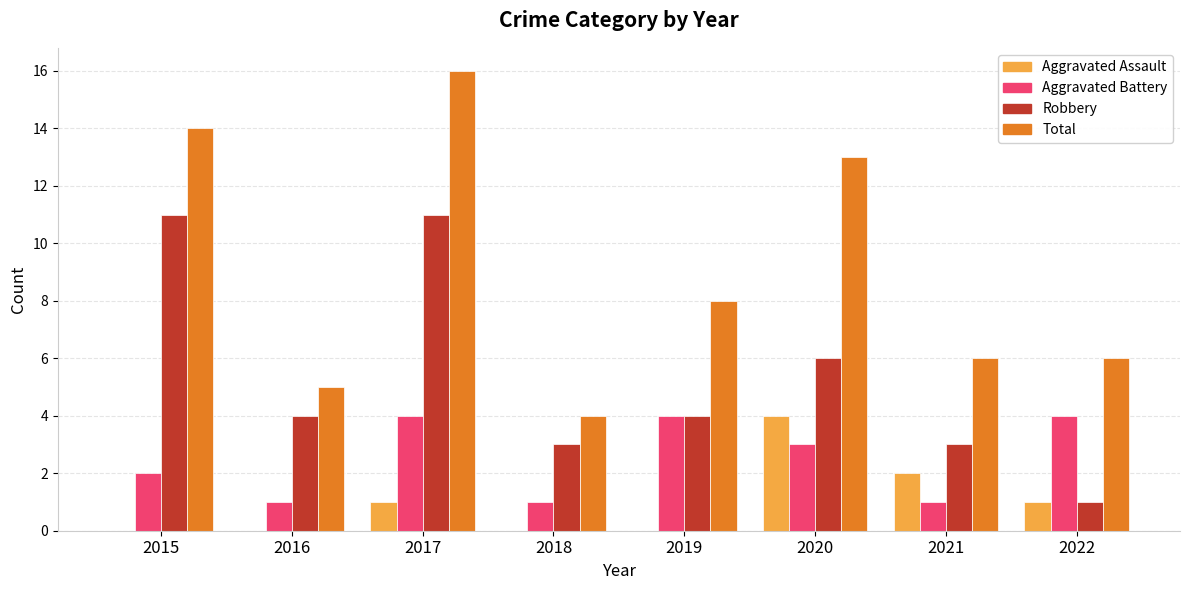

How many categories are shown in the chart?

8